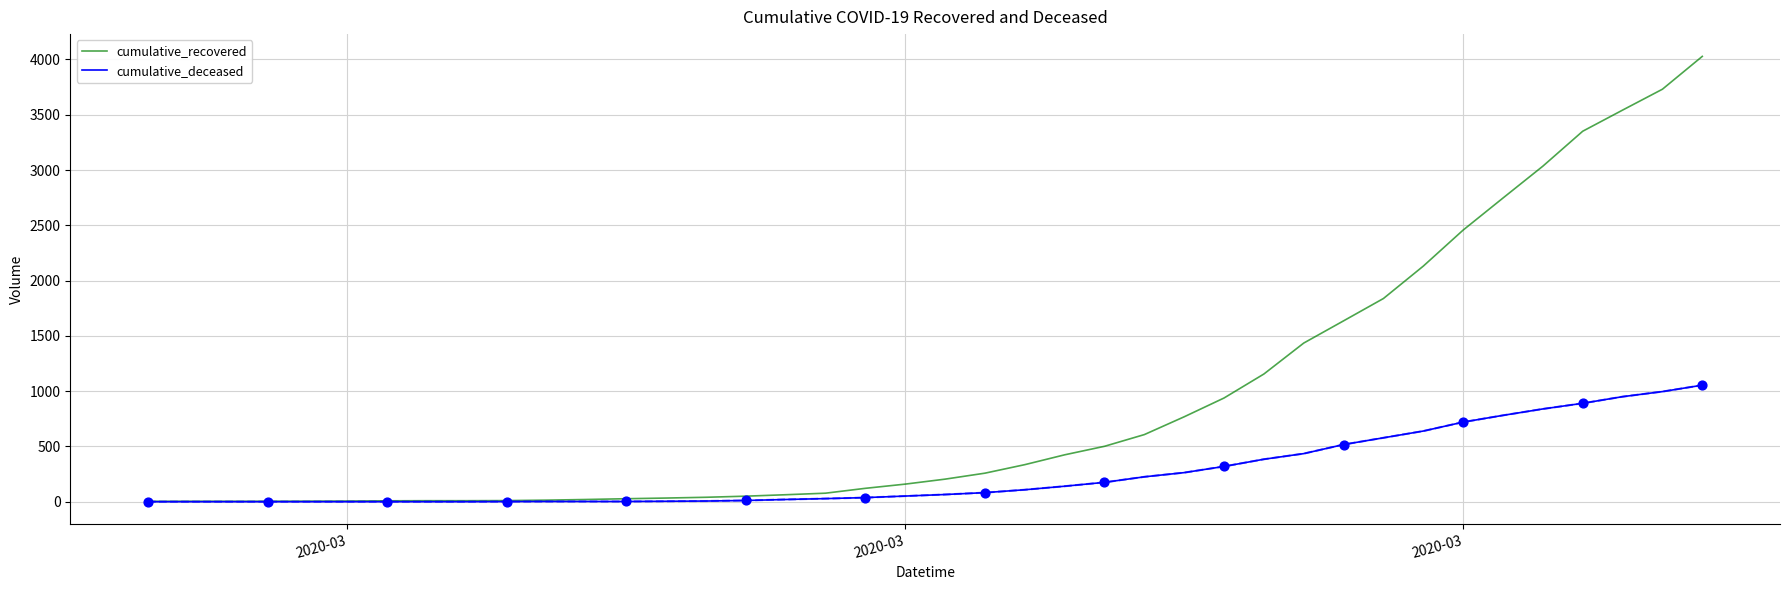

Which series has the largest range (max minus min)?

cumulative_recovered